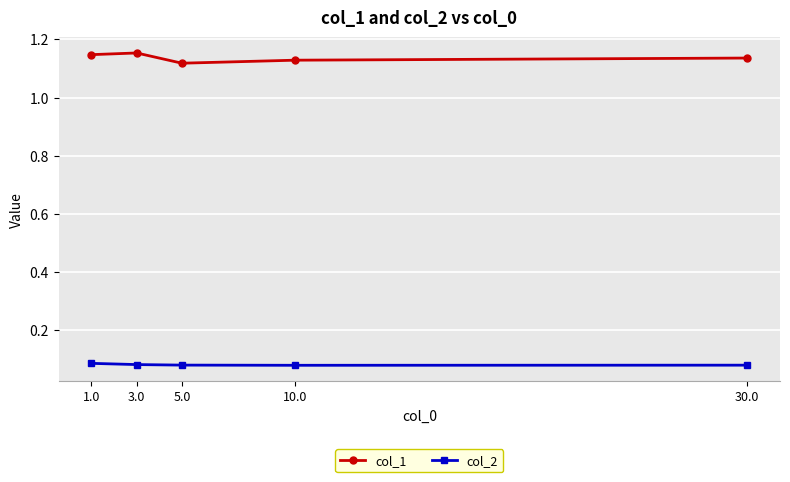

Is this an area chart (filled region under the line)?

No